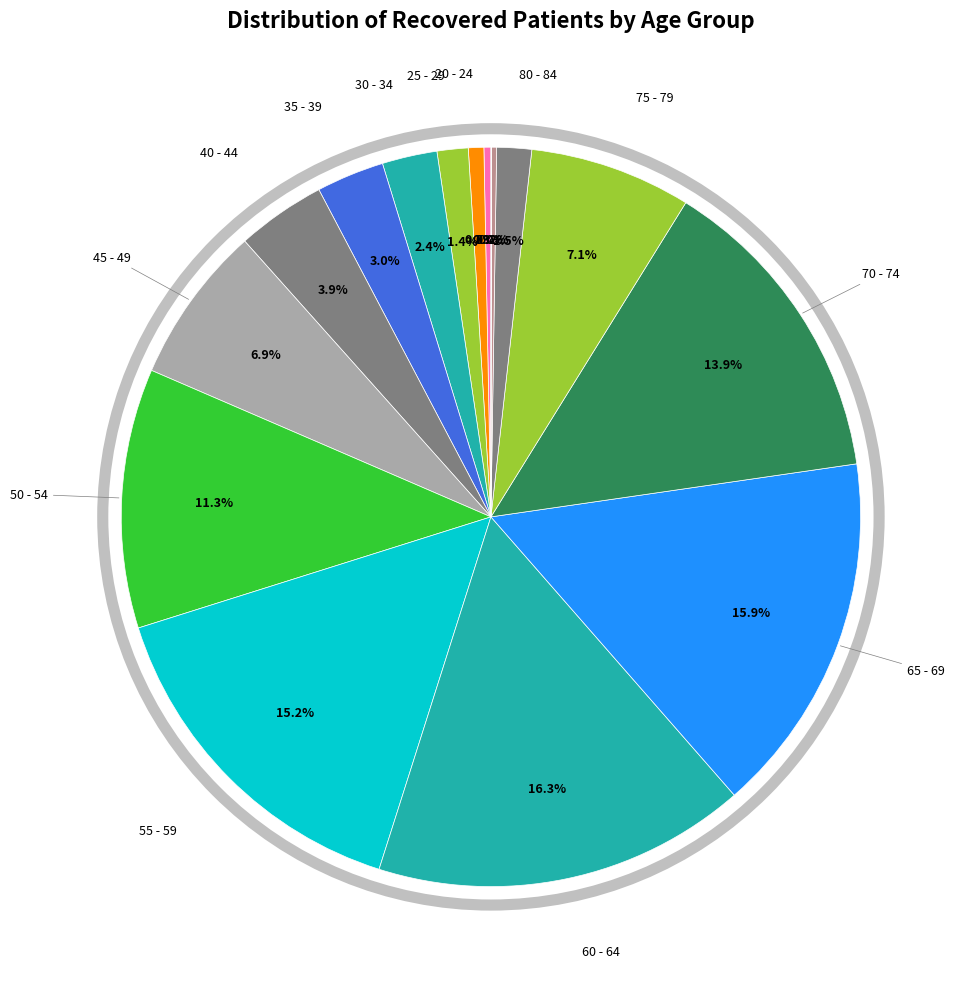

To the nearest percent, what is the average slice percentage?

6%